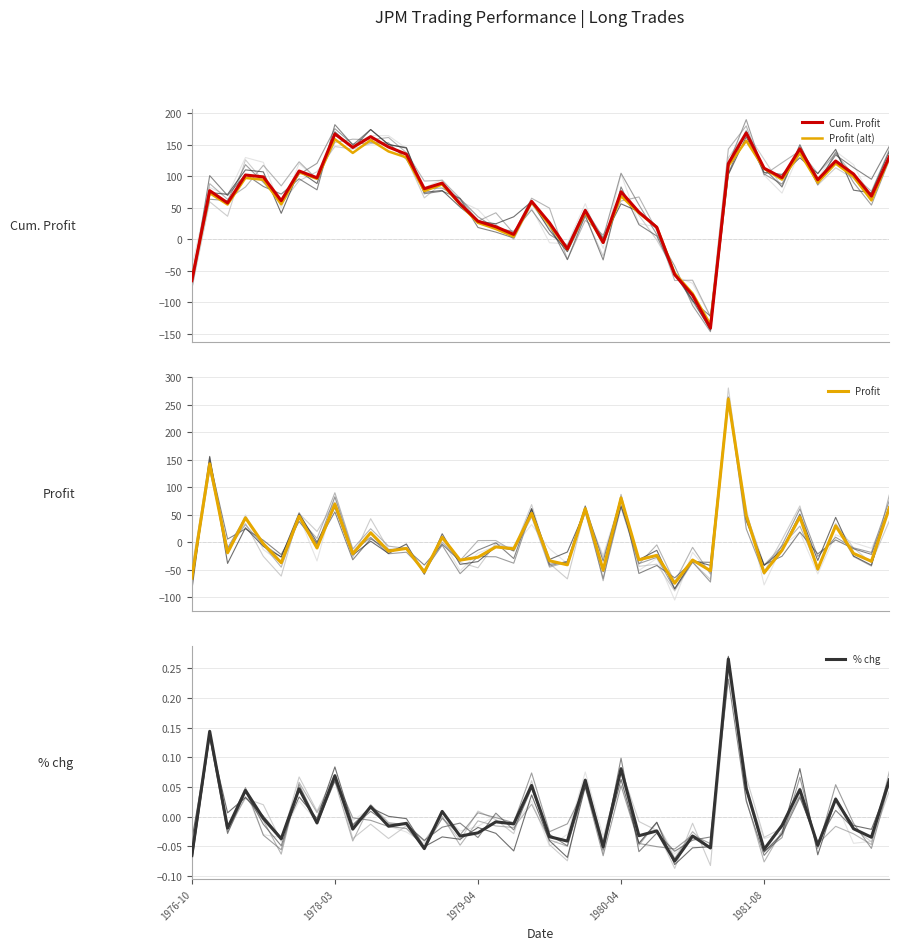

True or false: Cum. Profit and Profit cross at least once.

True